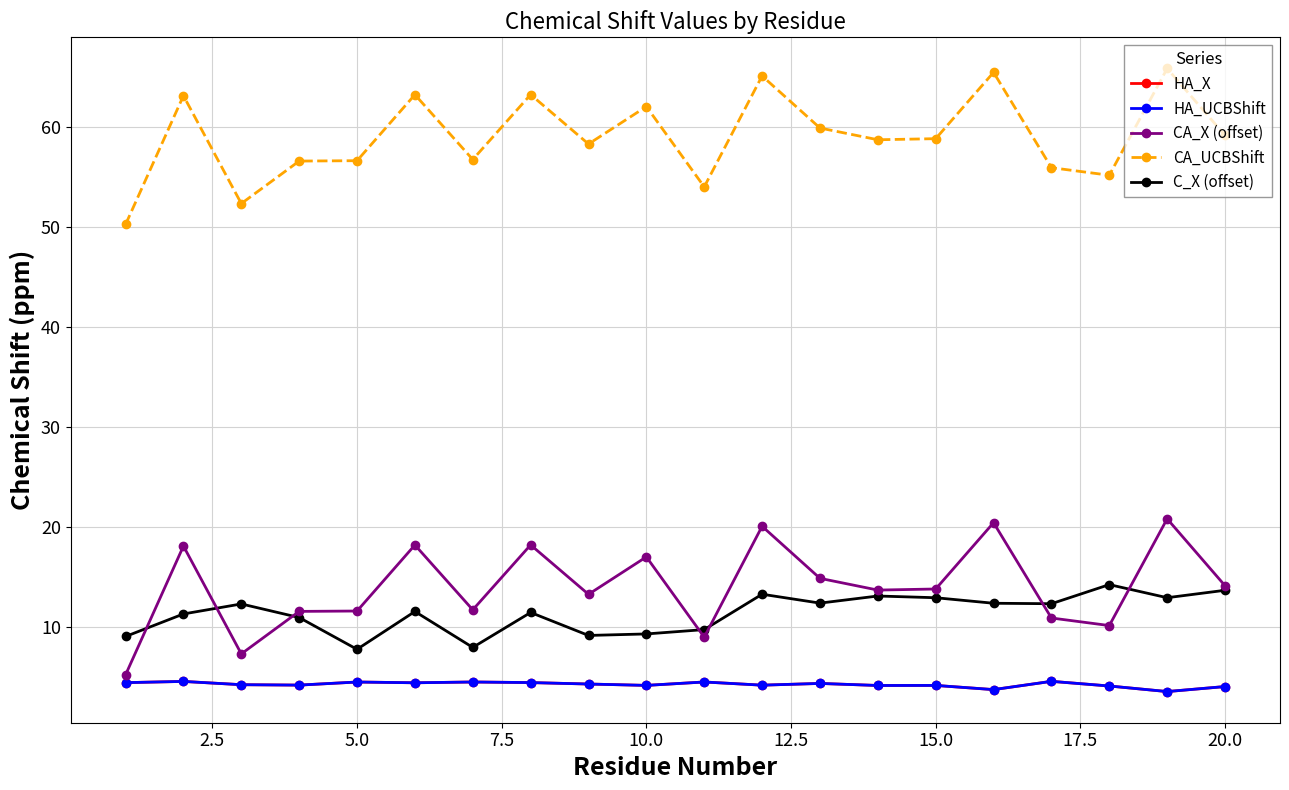

How many lines are shown in the chart?

5